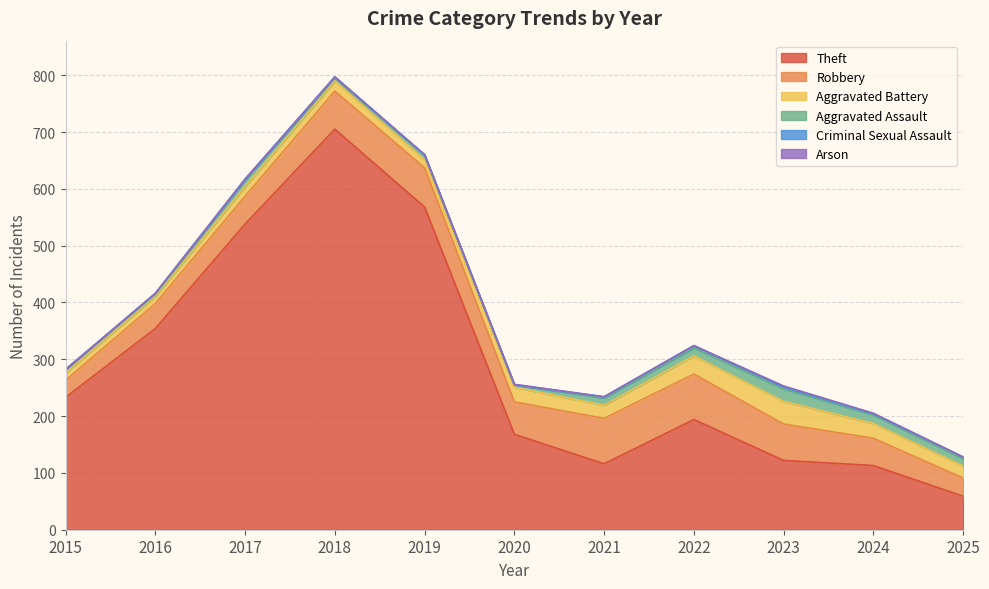

What is the total value across all series at 2017?

617